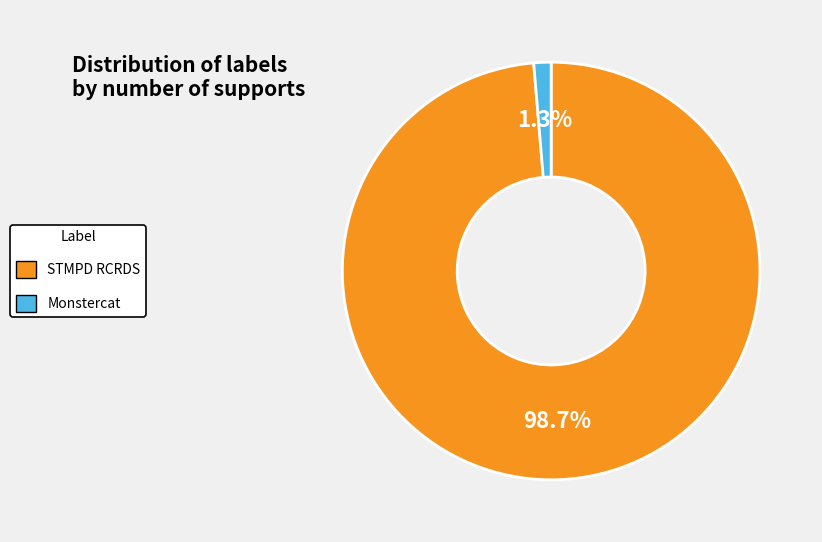

Rank the categories by value from highest to lowest.

STMPD RCRDS, Monstercat